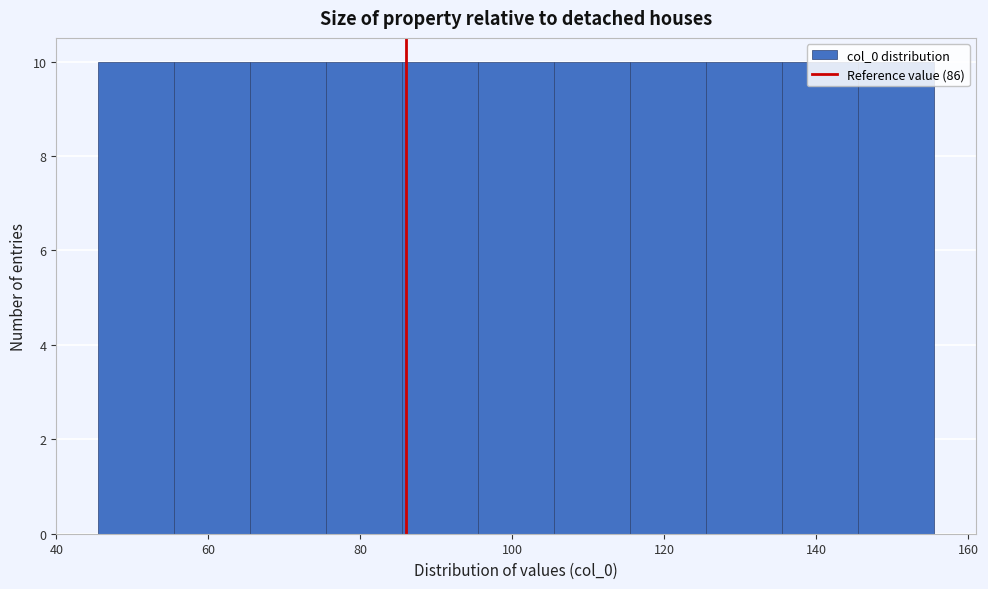

Reading left to right, transcribe this chart: for each bar, give the range it covers on the x-axis and its height. Neither the bar edges nor the heights are printed on the chart, so give them approximately, as read against the axes.

45.5 to 55.5: 10
55.5 to 65.5: 10
65.5 to 75.5: 10
75.5 to 85.5: 10
85.5 to 95.5: 10
95.5 to 105.5: 10
105.5 to 115.5: 10
115.5 to 125.5: 10
125.5 to 135.5: 10
135.5 to 145.5: 10
145.5 to 155.5: 10